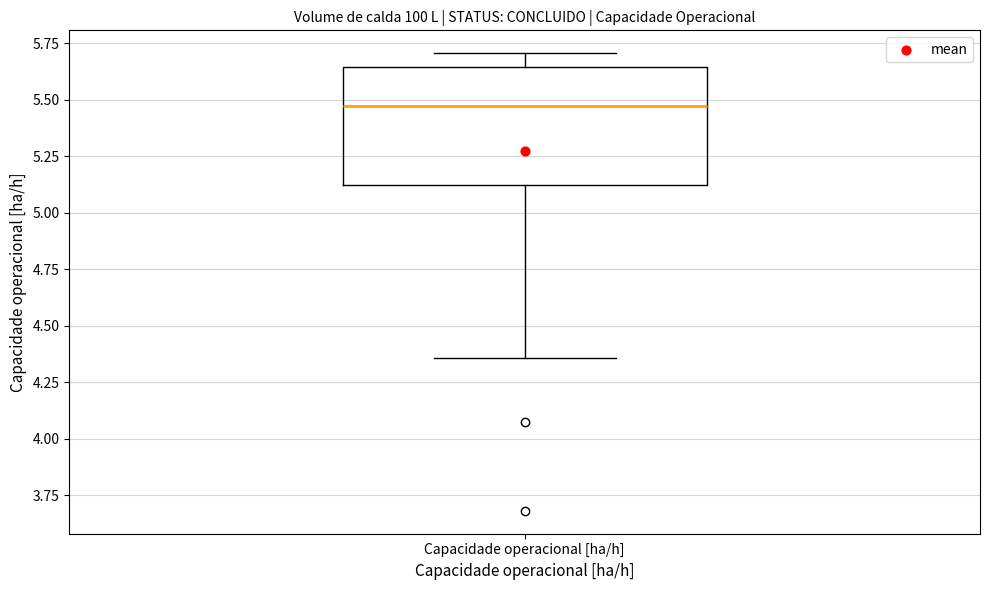

Transcribe this box plot: give where the median line is, the range the box spans, and where the two whiskers end, as read against the y-axis. The values are not printed on the chart, so give them approximately, as read against the axis.

median 5.45, box 5.10 to 5.65, whiskers 4.35 to 5.70